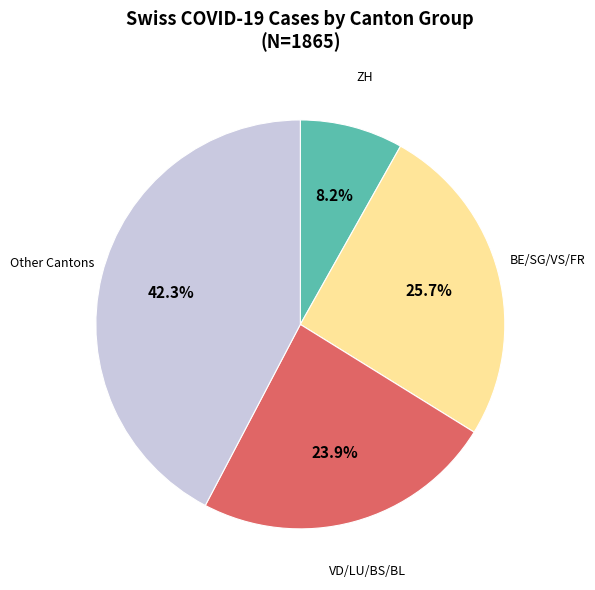

To the nearest percent, what is the difference between the largest and smallest slice percentages?

34%